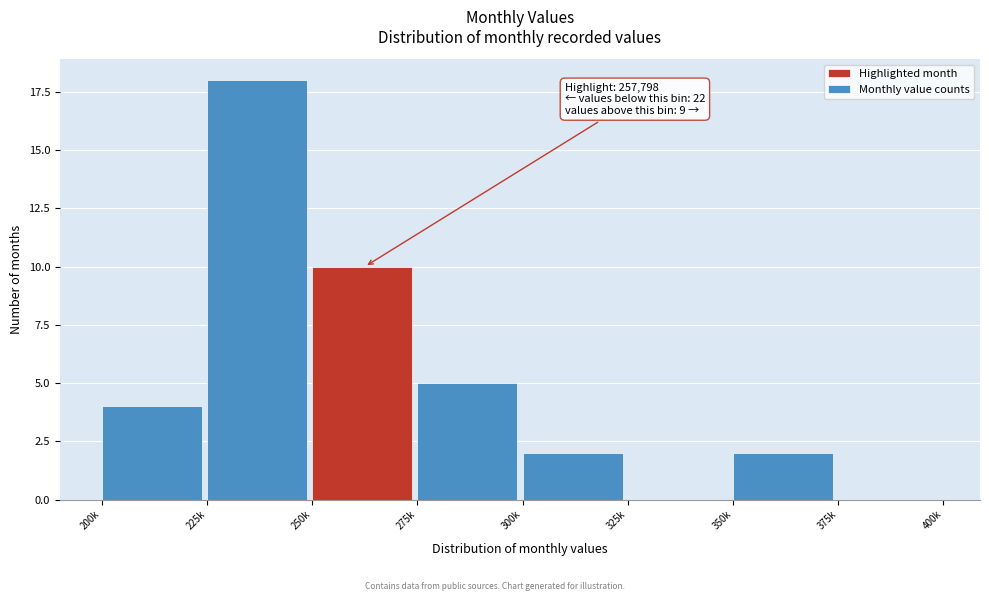

Reading left to right, transcribe all the data shown in this chart.

200k=4	225k=18	250k=10	275k=5	300k=2	325k=0	350k=2	375k=0